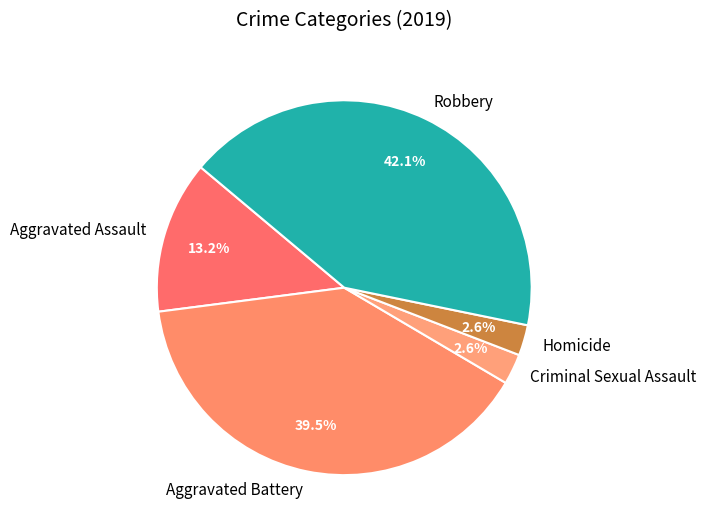

Which has a higher value, Robbery or Homicide?

Robbery